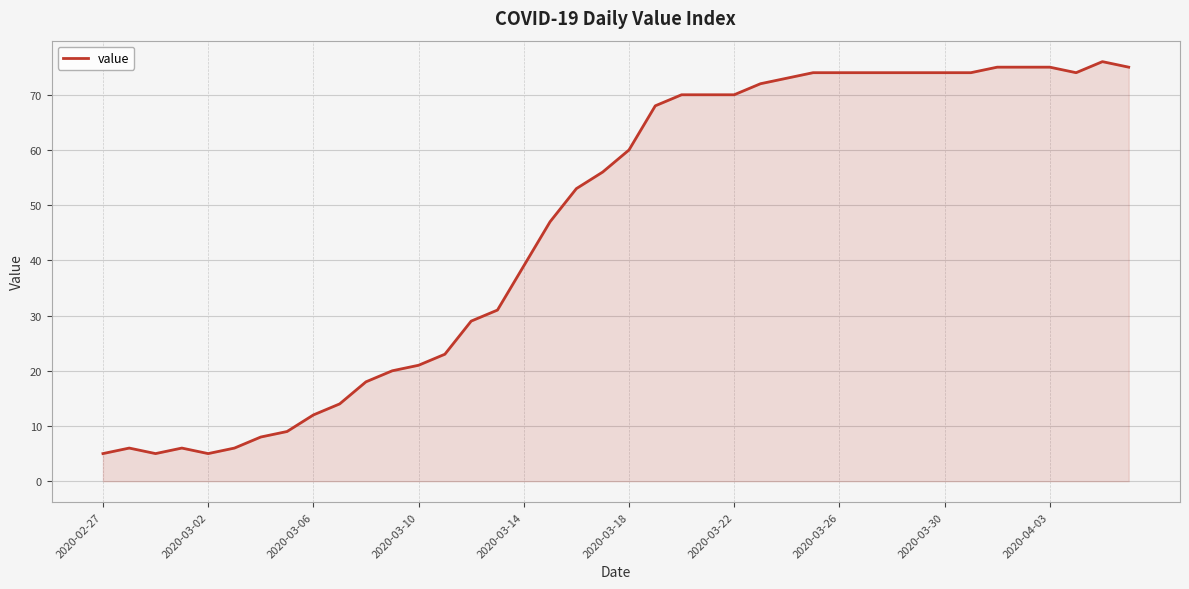

What is the maximum value shown in the chart?

76